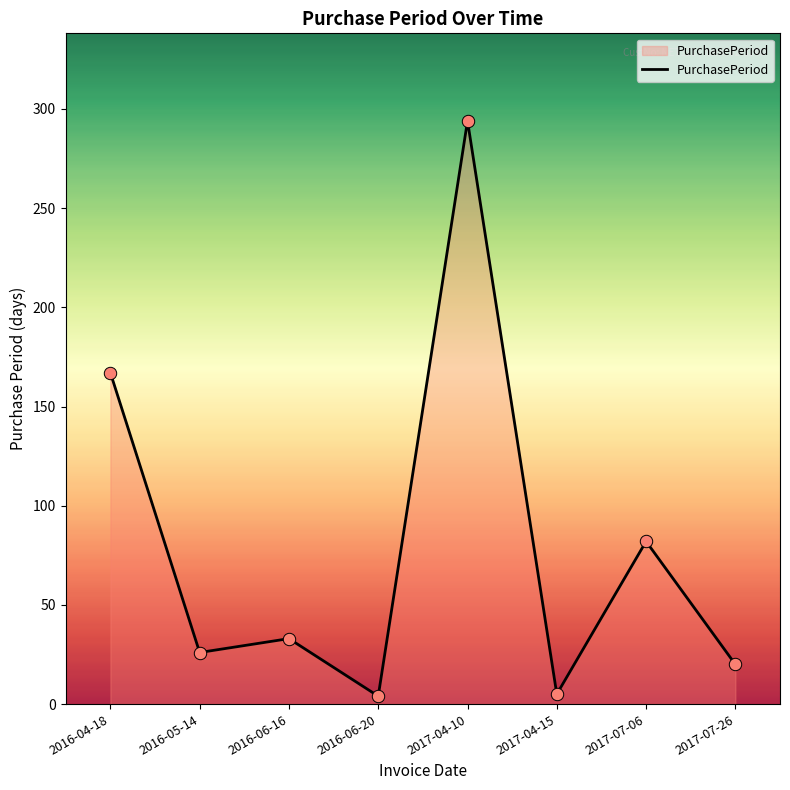

What is the change in value from 2016-04-18 to 2017-04-10?

+127